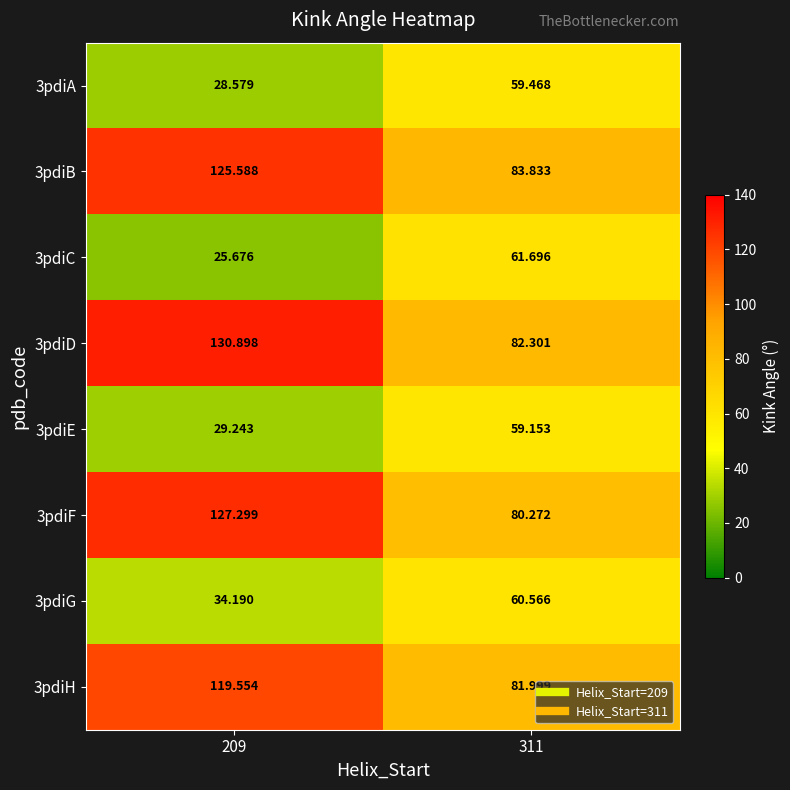

Is the value of 3pdiF at 209 greater than the value of 3pdiB at 311?

Yes